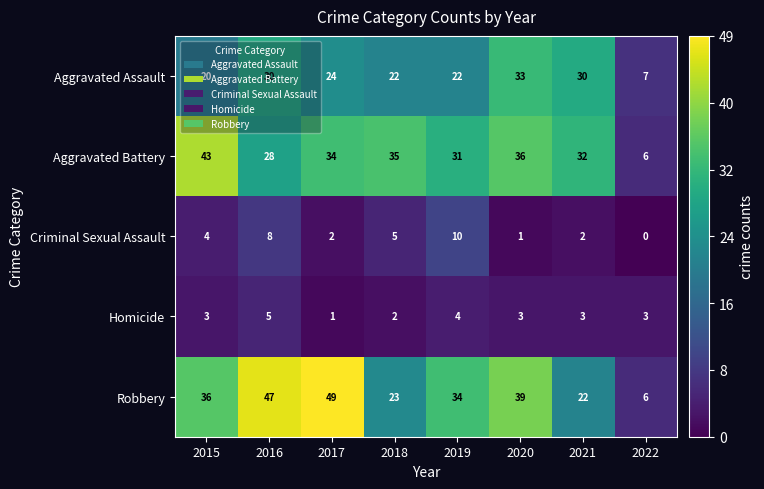

At how many categories does at least one series exceed 20?

7